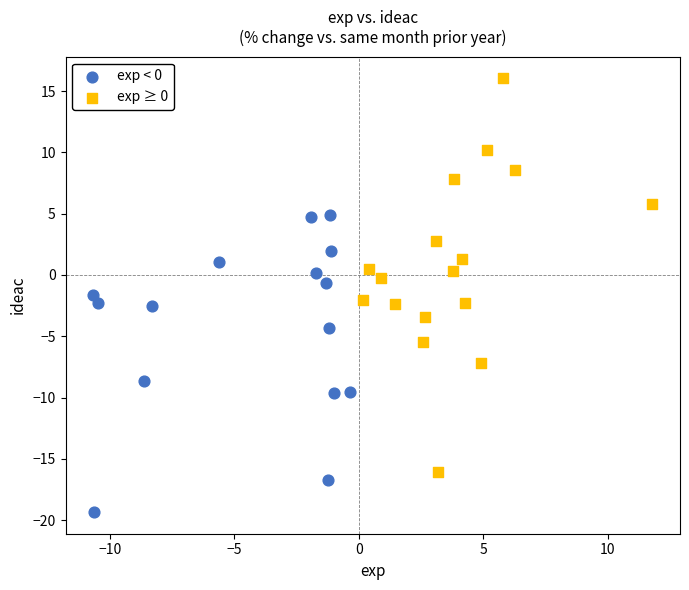

Which series has the widest spread of Y values?

exp ≥ 0